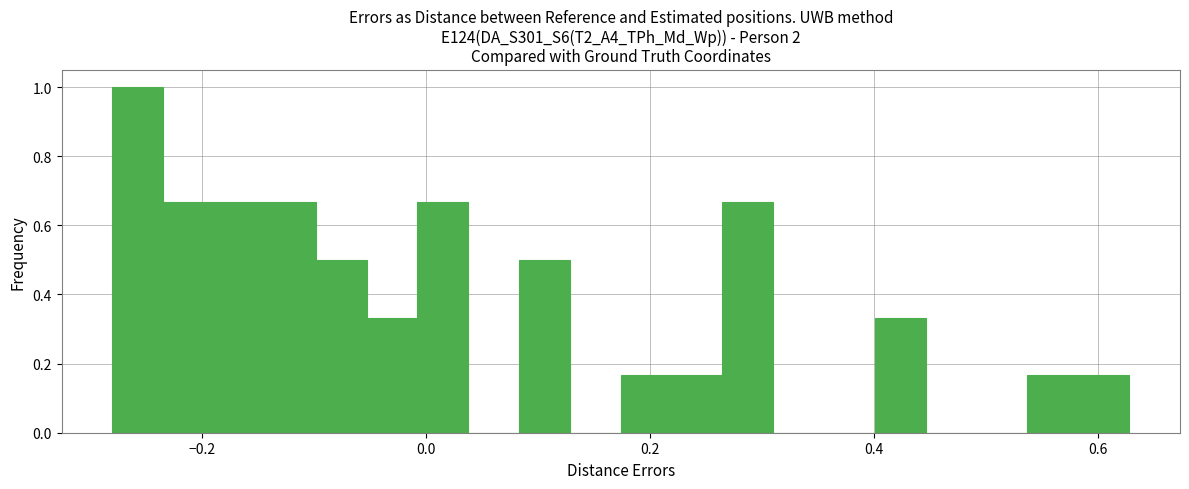

Around what value on the x-axis is the tallest bar? Give the approximate position of its centre, as read against the axis.

-0.26